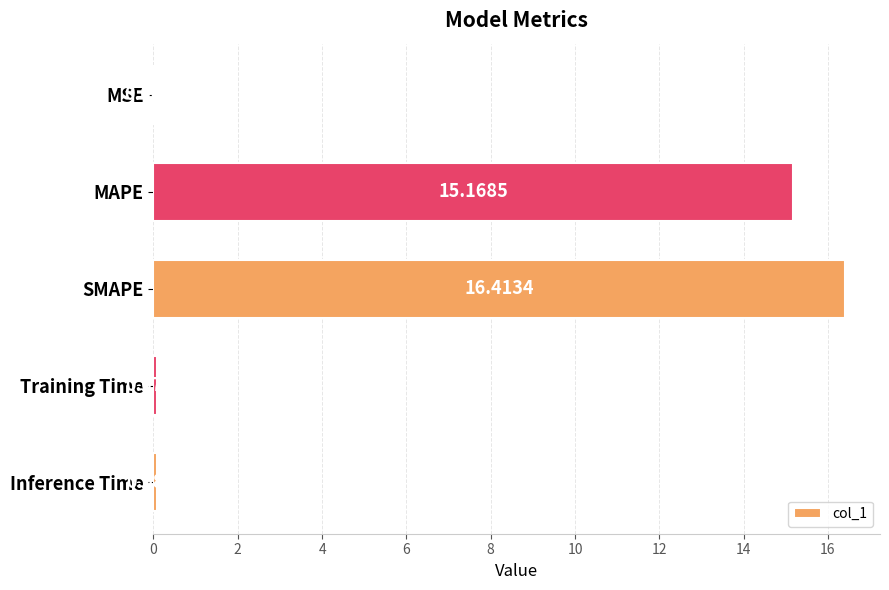

What is the sum of all values?

31.7